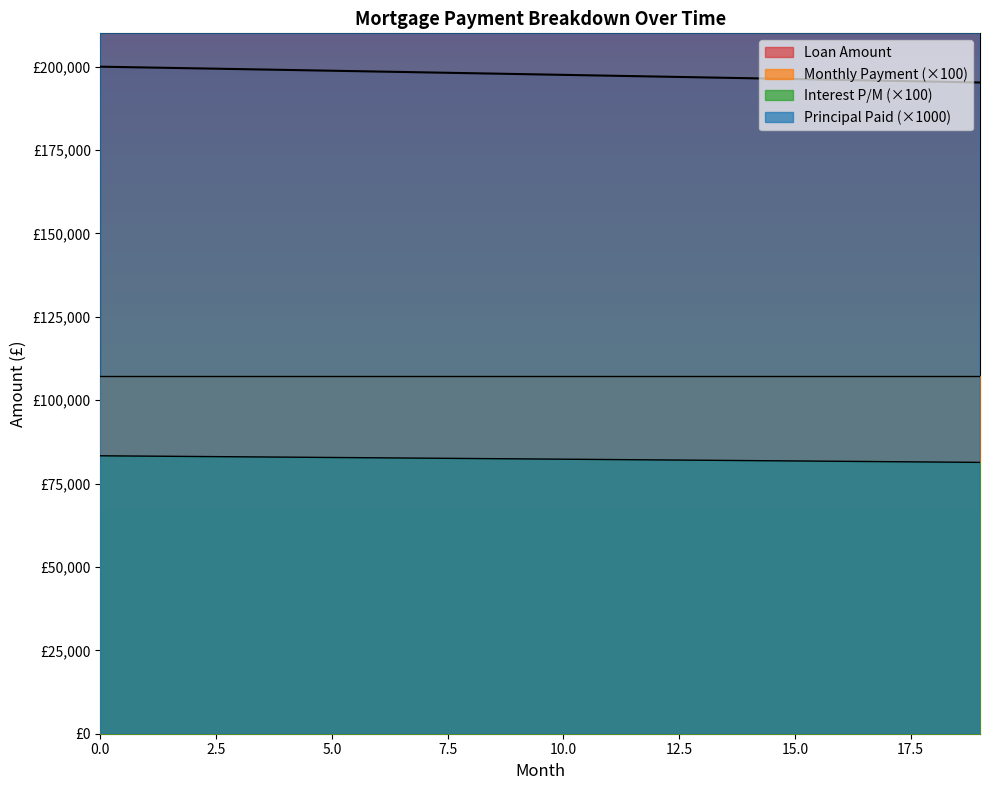

What is the sum of the Loan Amount values at 11 and 19?

392559.6